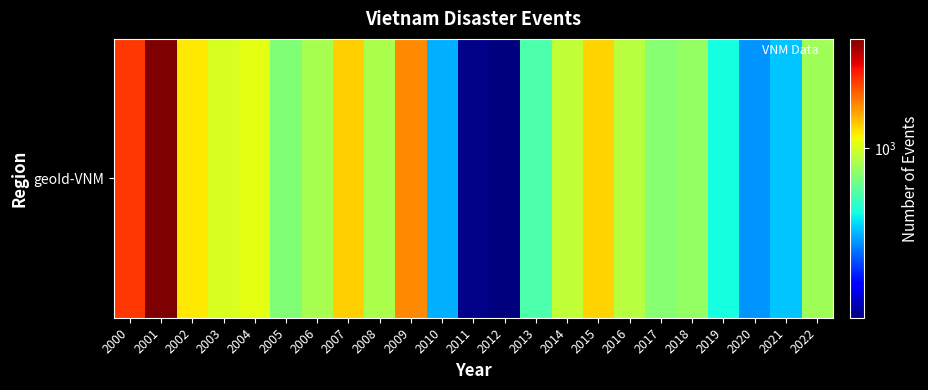

At which label is the value closest to 1621?

2009